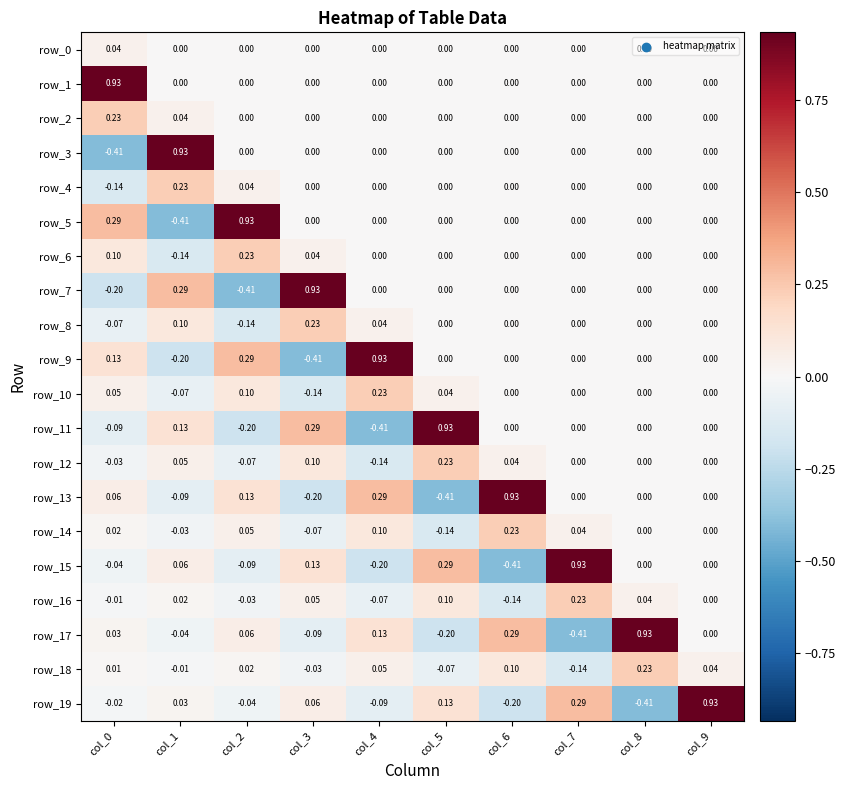

Rank the series at col_3 from lowest to highest value.

row_9, row_13, row_10, row_17, row_14, row_18, row_0, row_1, row_2, row_3, row_4, row_5, row_6, row_16, row_19, row_12, row_15, row_8, row_11, row_7